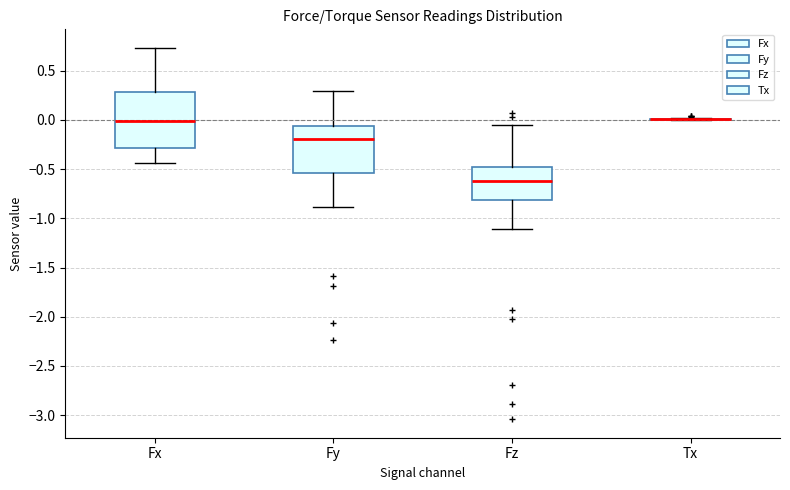

Comparing the boxes themselves (not the whiskers), which one is the tallest?

Fx